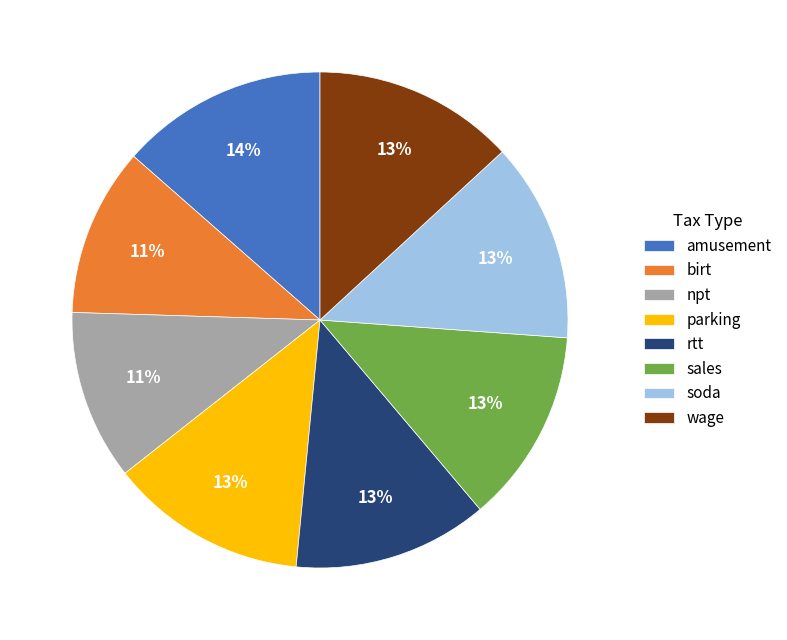

The wage slice represents 1% of the pie. True or false?

False